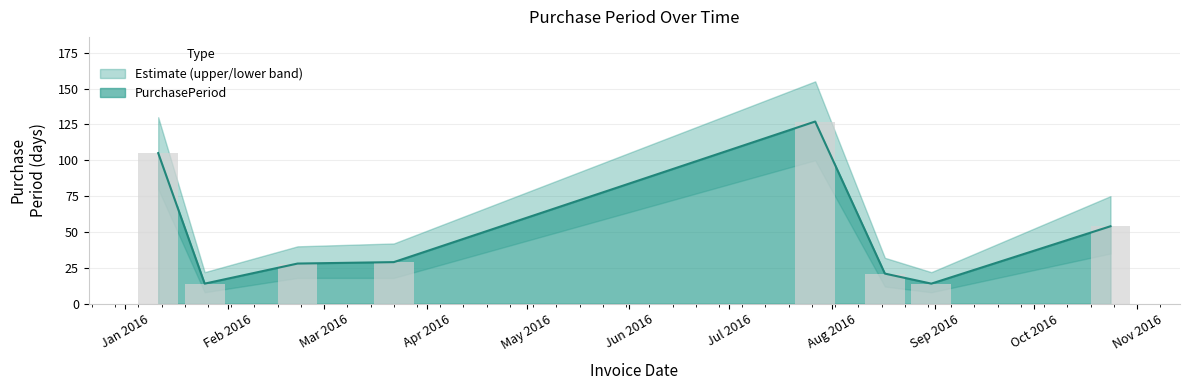

What is the sum of all values?

392